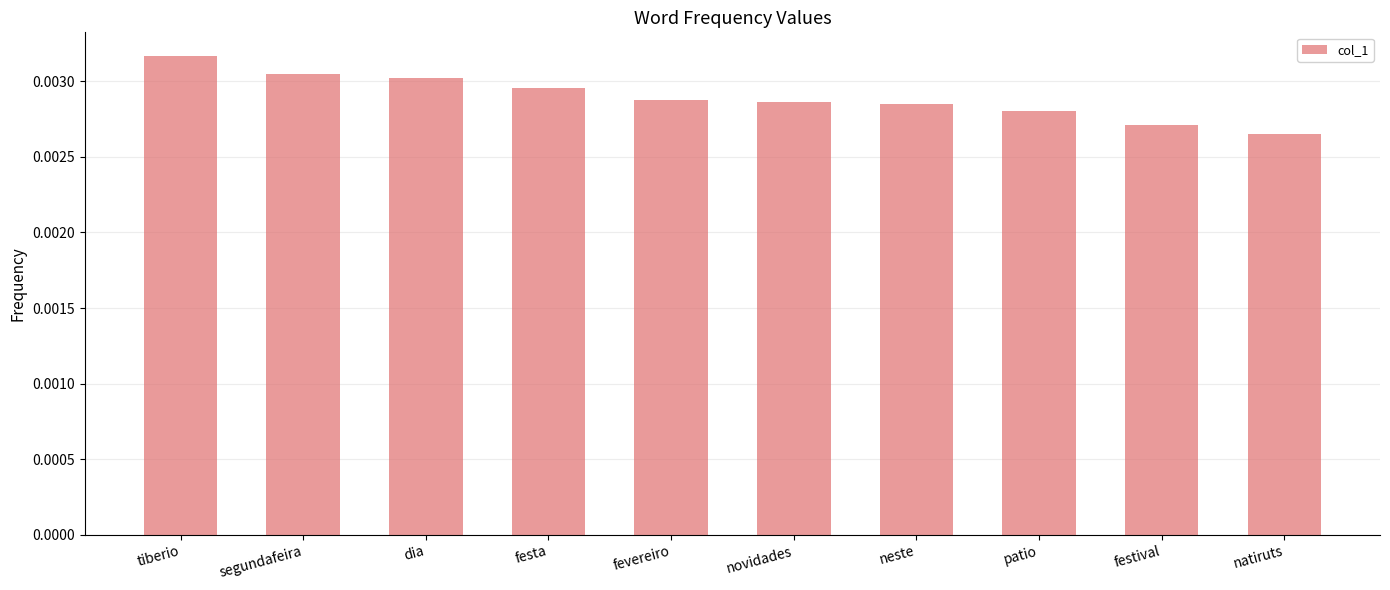

Which has a higher value, natiruts or patio?

patio